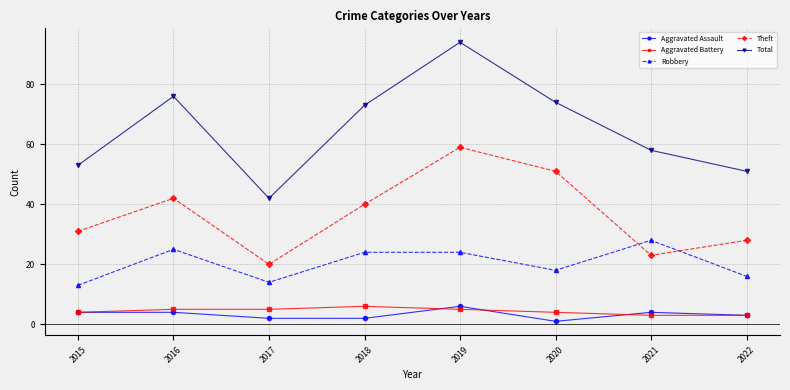

Which series ends up on top after the final intersection of Theft and Robbery?

Theft